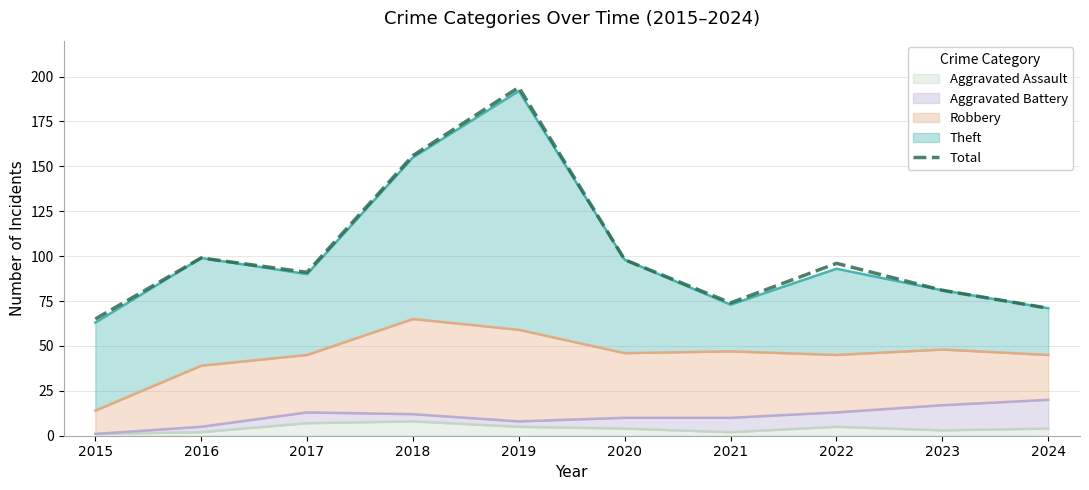

What is the greatest value displayed?

194